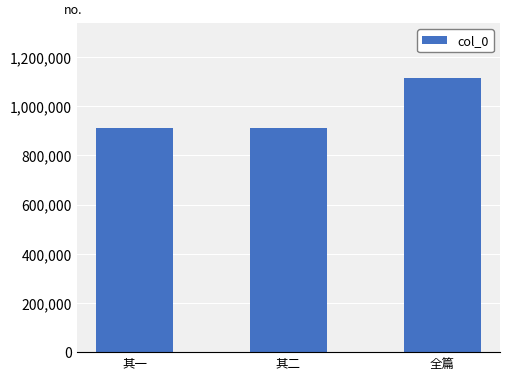

Which category has the highest value across all series?

全篇